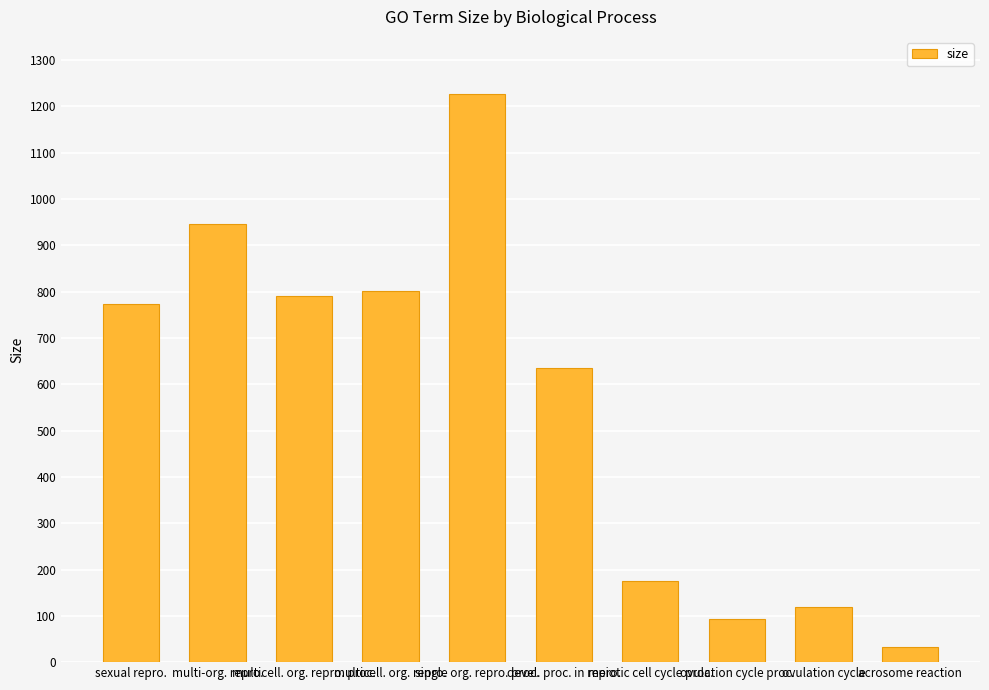

How many bars are there in total?

10